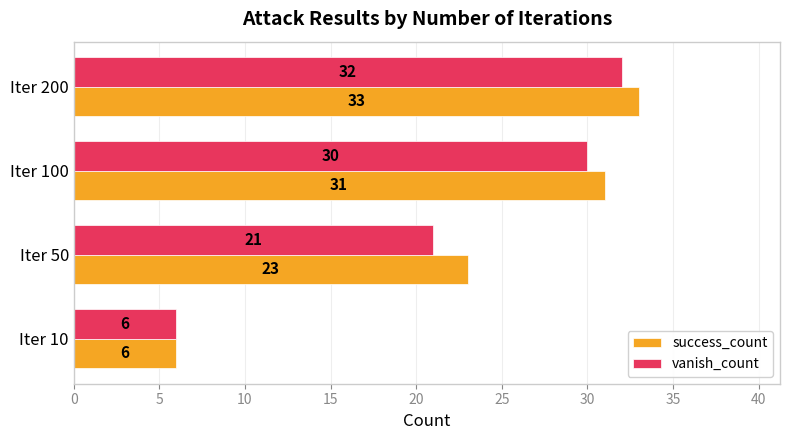

Which series changed the most between Iter 50 and Iter 200?

vanish_count